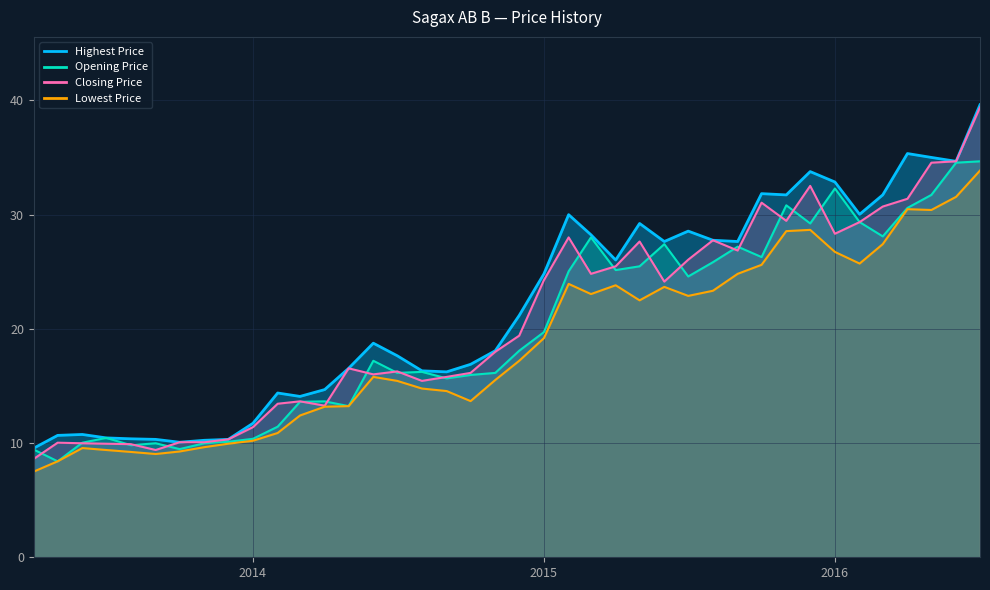

Reading left to right, what are all the values shown in this chart?

Highest Price: 9.6	10.7	10.8	10.4	10.4	10.3	10.1	10.2	10.3	11.7	14.4	14.1	14.7	16.5	18.7	17.6	16.3	16.2	16.9	18.1	21.2	24.8	30.0	28.2	26.0	29.2	27.6	28.6	27.8	27.6	31.8	31.7	33.8	32.9	30.0	31.7	35.3	35.0	34.7	39.6
Opening Price: 9.4	8.4	10.0	10.4	9.8	10.0	9.5	10.0	10.1	10.4	11.4	13.6	13.7	13.2	17.2	16.1	16.2	15.7	16.0	16.1	18.1	19.7	25.0	28.0	25.1	25.5	27.4	24.6	25.8	27.2	26.3	30.8	29.2	32.3	29.3	28.1	30.6	31.7	34.5	34.7
Closing Price: 8.6	10.0	10.0	9.9	9.9	9.4	10.1	10.1	10.3	11.4	13.4	13.7	13.3	16.5	16.0	16.3	15.4	15.8	16.1	18.0	19.4	24.3	28.0	24.8	25.5	27.6	24.1	26.1	27.8	26.9	31.0	29.4	32.5	28.3	29.3	30.7	31.4	34.5	34.7	39.4
Lowest Price: 7.5	8.4	9.6	9.4	9.2	9.0	9.3	9.6	9.9	10.2	10.9	12.4	13.2	13.2	15.8	15.4	14.8	14.6	13.7	15.5	17.2	19.2	23.9	23.0	23.8	22.5	23.7	22.9	23.3	24.8	25.6	28.6	28.7	26.7	25.7	27.4	30.5	30.4	31.6	33.9